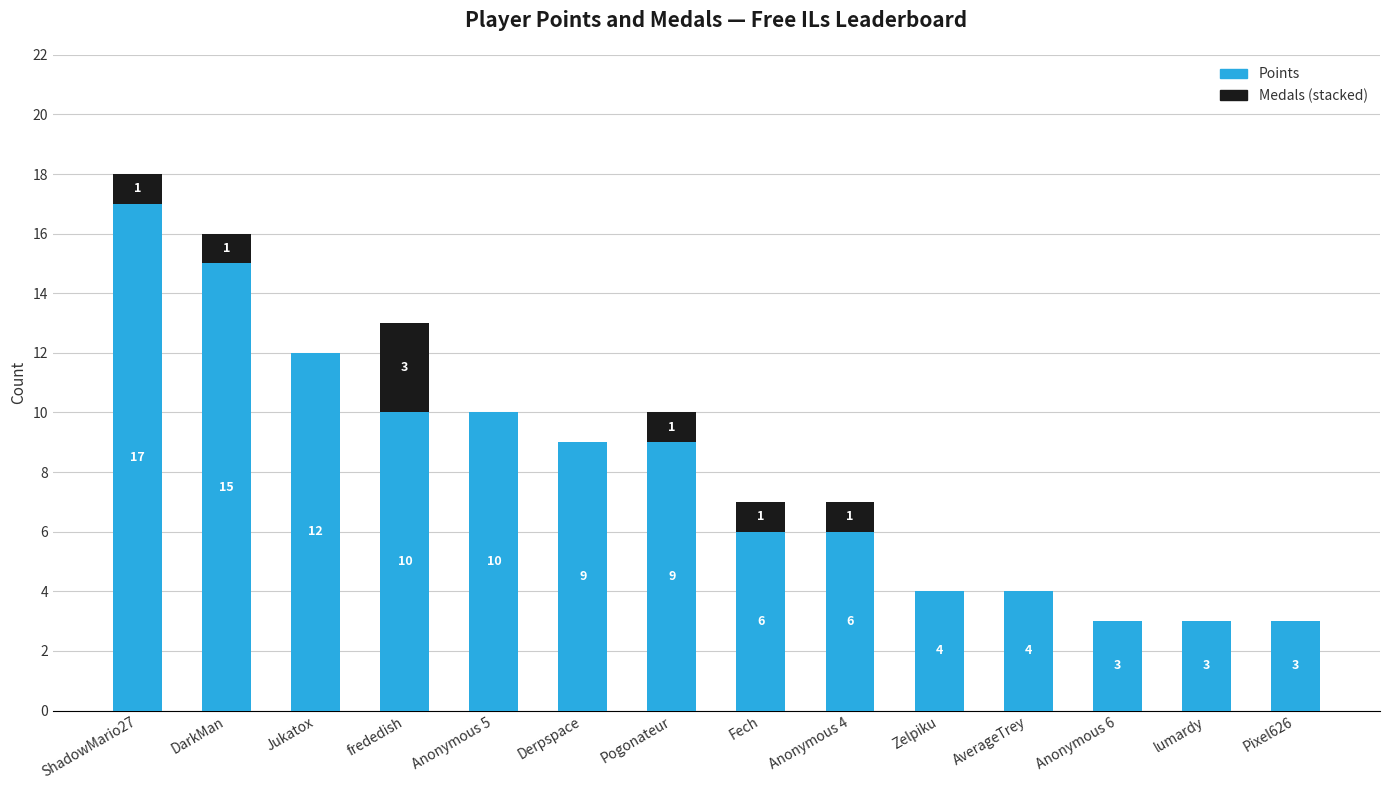

What is the total value across all series at Anonymous 4?

7